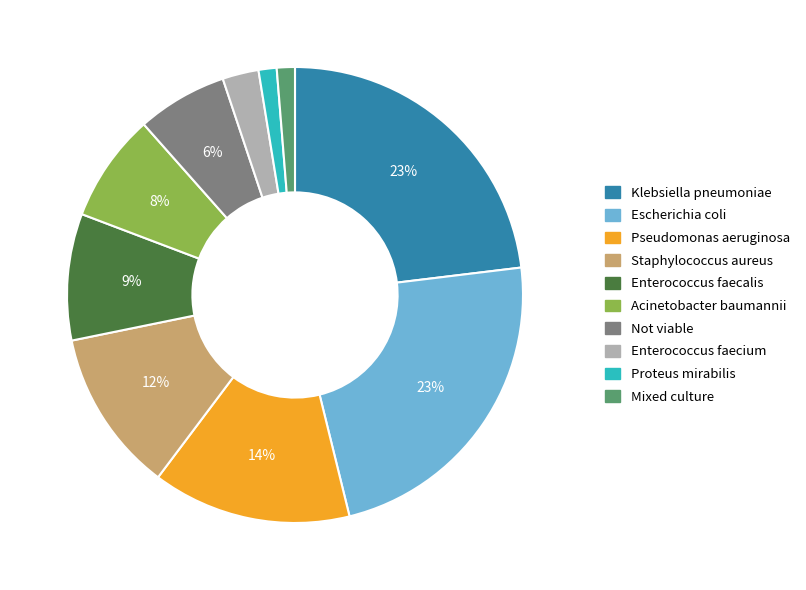

Which has a higher value, Pseudomonas aeruginosa or Mixed culture?

Pseudomonas aeruginosa